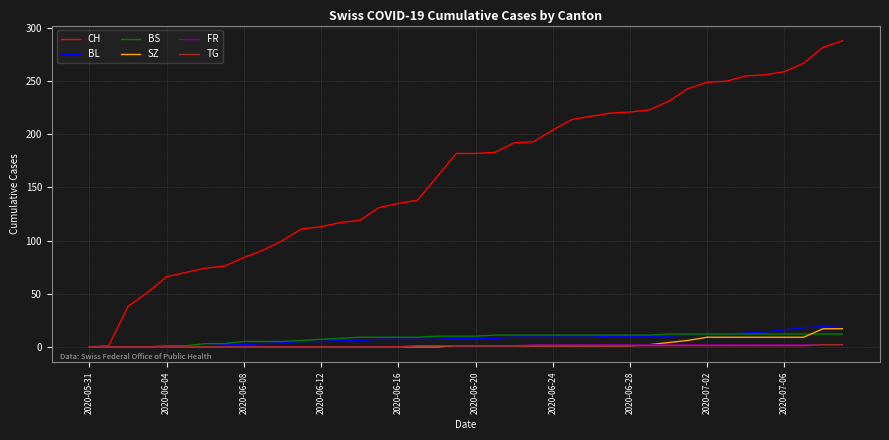

What is the greatest value displayed?

288